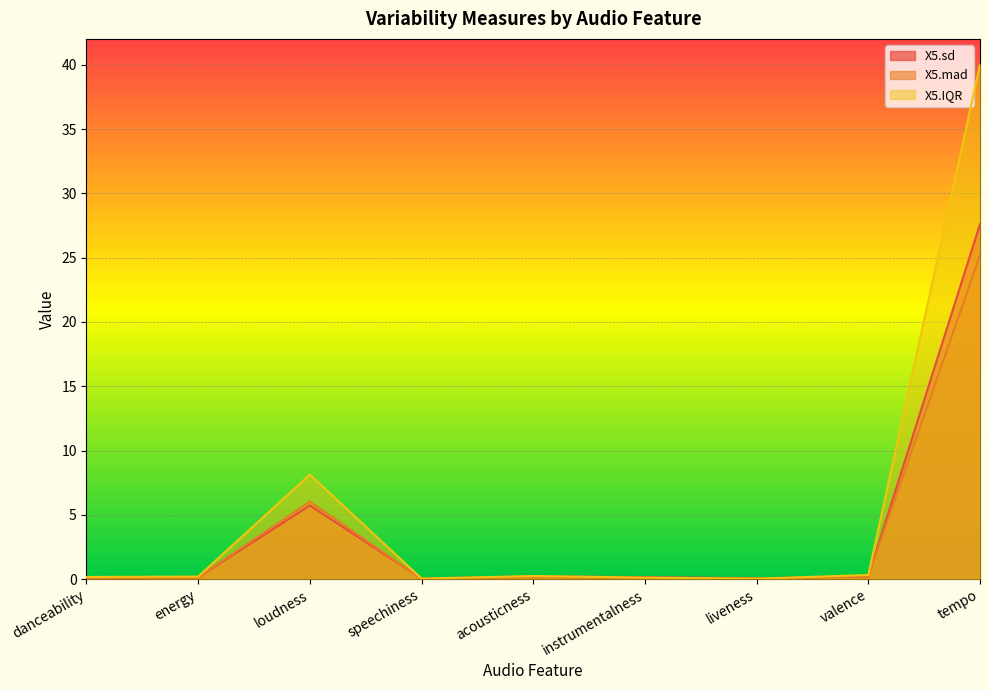

What are all the series names shown in the legend?

X5.sd, X5.mad, X5.IQR